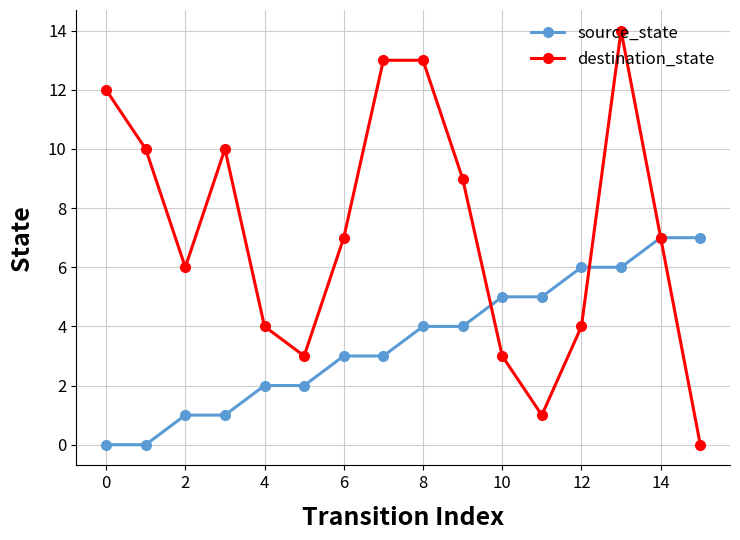

What is the maximum value shown in the chart?

14